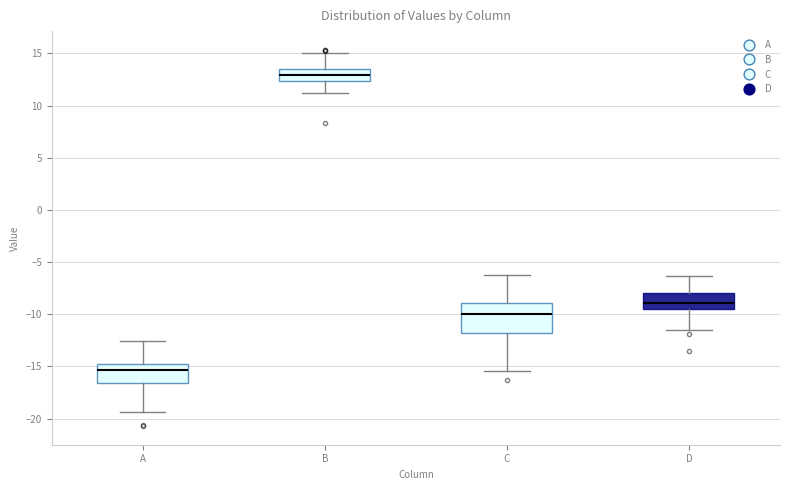

Reading left to right, read every box against the y-axis: the position of its median line, the range the box covers, and the ends of its whiskers. The values are not printed on the chart, so give them approximately, as read against the axis.

A: median -15.5, box -16.5 to -14.5, whiskers -19.5 to -12.5
B: median 13.0, box 12.5 to 13.5, whiskers 11.0 to 15.0
C: median -10.0, box -12.0 to -9.0, whiskers -15.5 to -6.0
D: median -9.0, box -9.5 to -8.0, whiskers -11.5 to -6.5